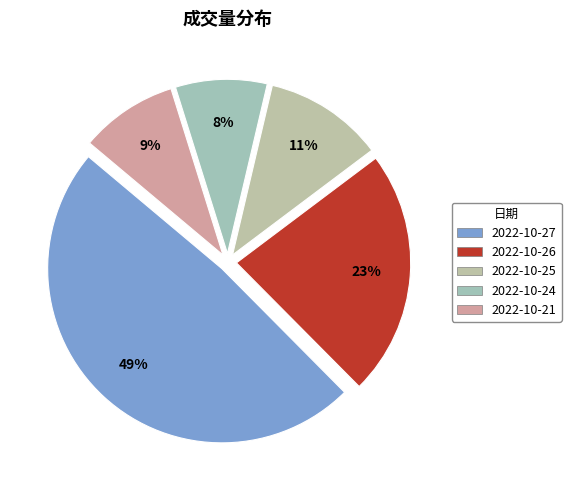

The 2022-10-25 slice represents 11% of the pie. True or false?

True